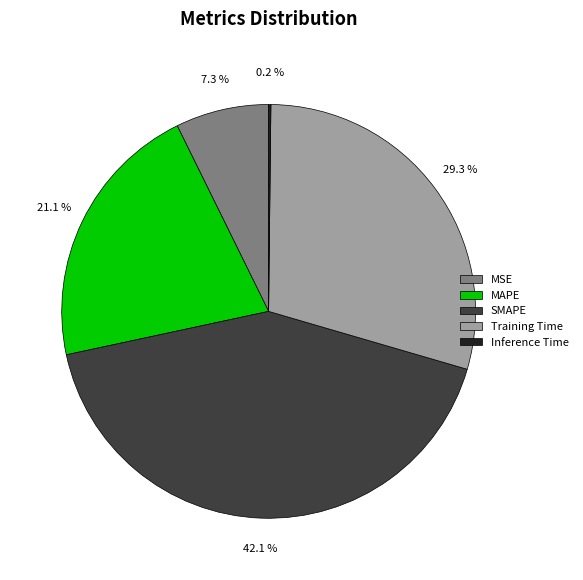

Combined, what portion of the pie is Training Time and MSE?

36.6%